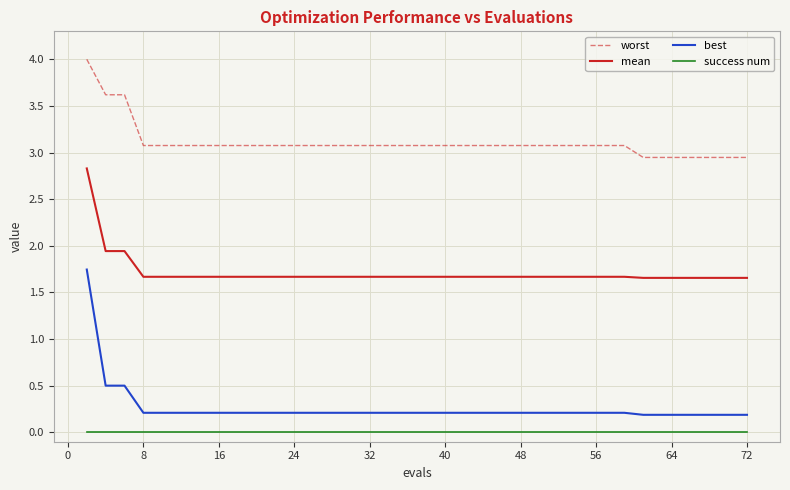

Rank the series by their maximum value, from highest to lowest.

worst, mean, best, success num